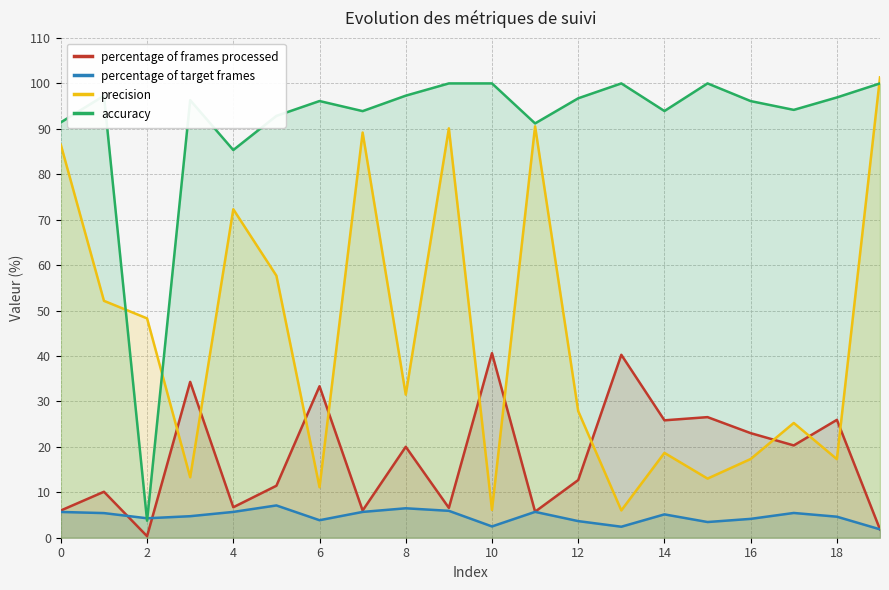

Does the chart display data point markers on the line(s)?

No